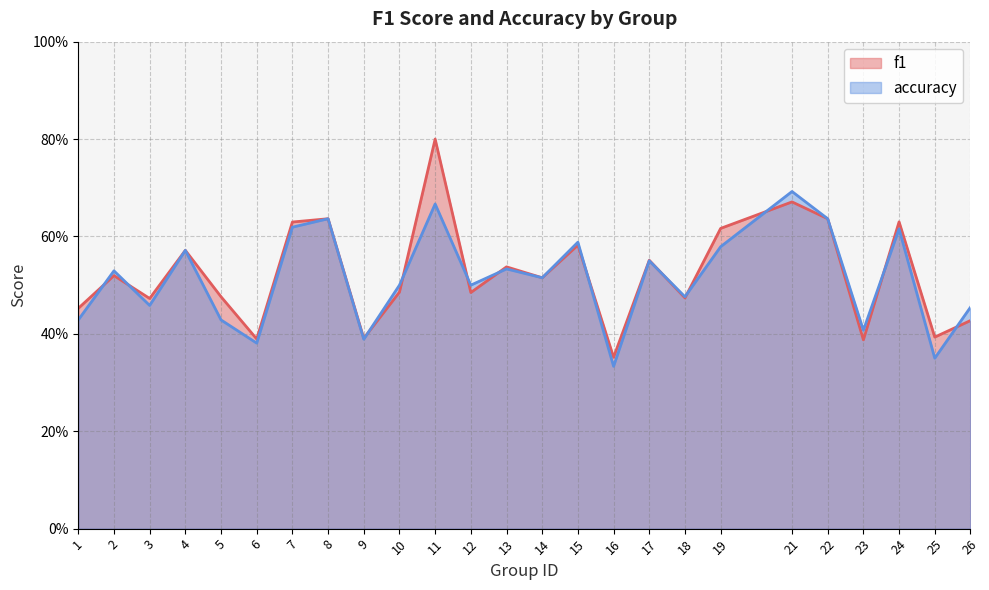

At which label is accuracy closest to 0?

16